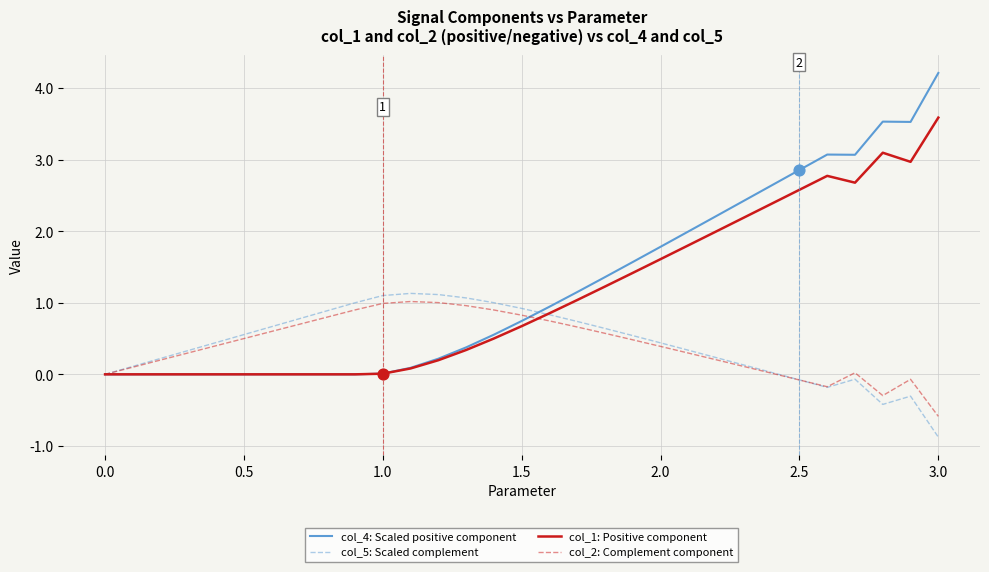

What is the minimum value for col_2: Complement component?

-0.6